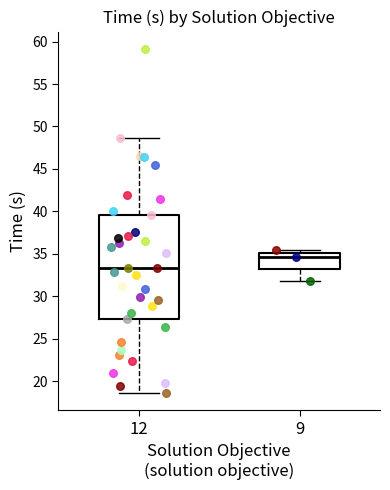

Reading left to right, read every box against the y-axis: the position of its median line, the range the box covers, and the ends of its whiskers. The values are not printed on the chart, so give them approximately, as read against the axis.

12: median 33.5, box 27.5 to 39.5, whiskers 18.5 to 48.5
9: median 34.5, box 33.0 to 35.0, whiskers 32.0 to 35.5